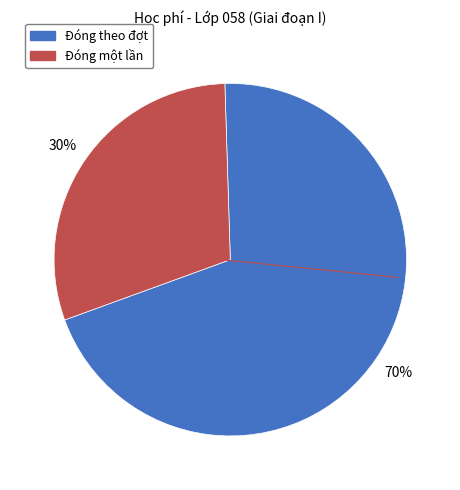

To the nearest percent, what is the average slice percentage?

50%